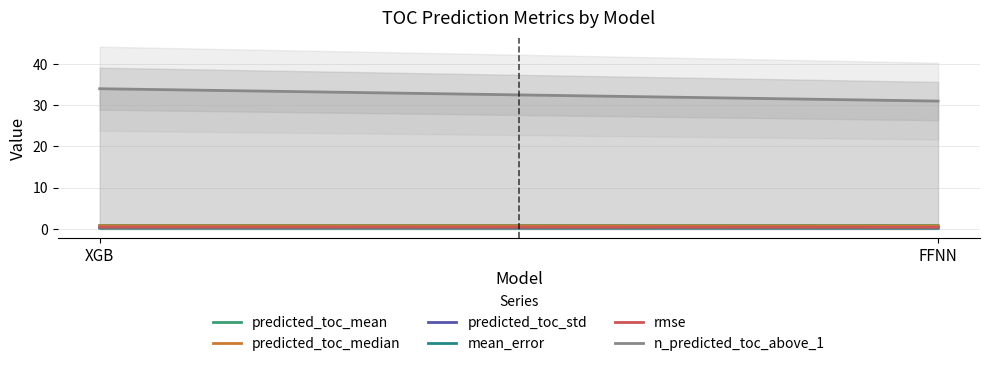

Does the chart have visible grid lines?

Yes